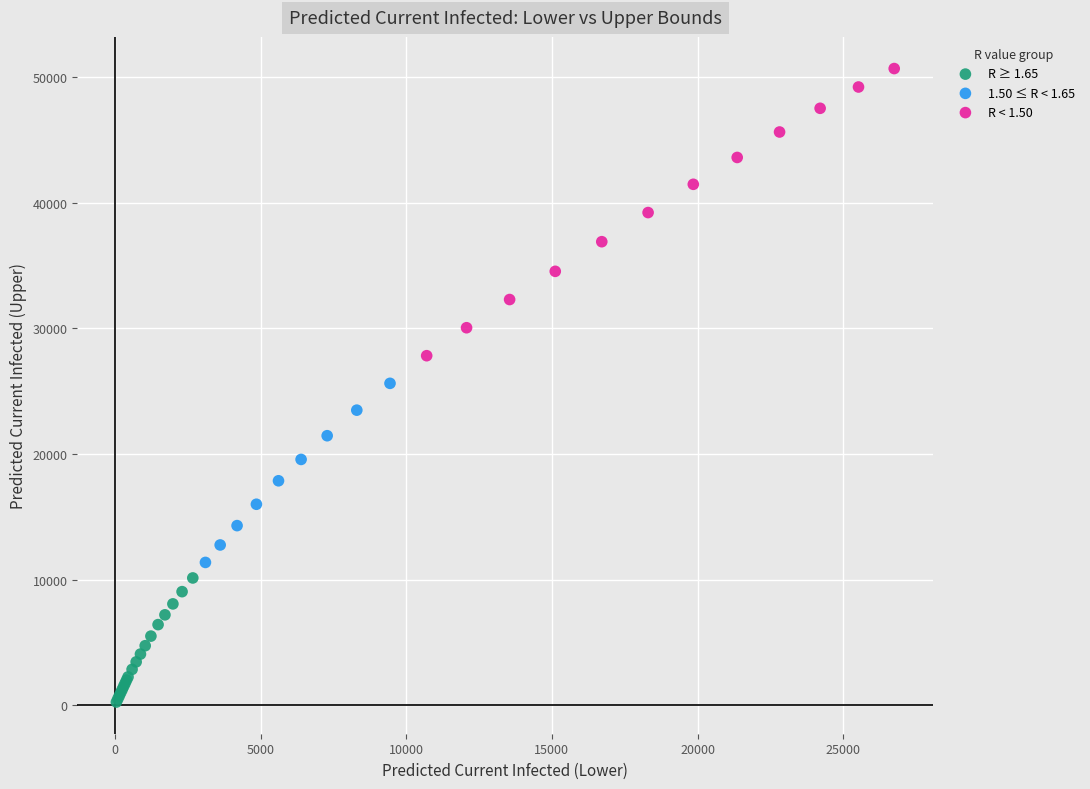

Which series reaches the minimum Y coordinate?

R ≥ 1.65